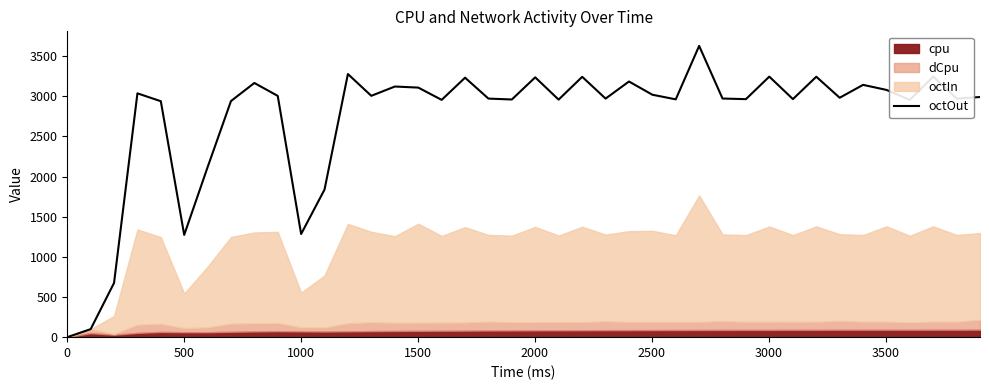

How many lines are shown in the chart?

1